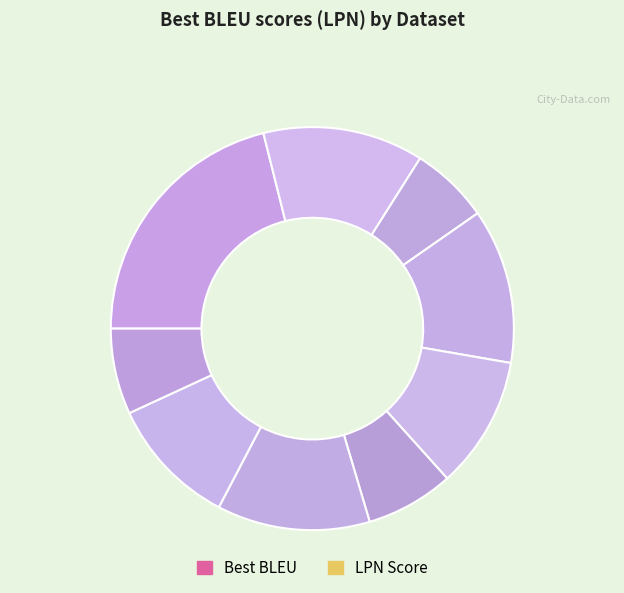

How many slices are in this pie chart?

9